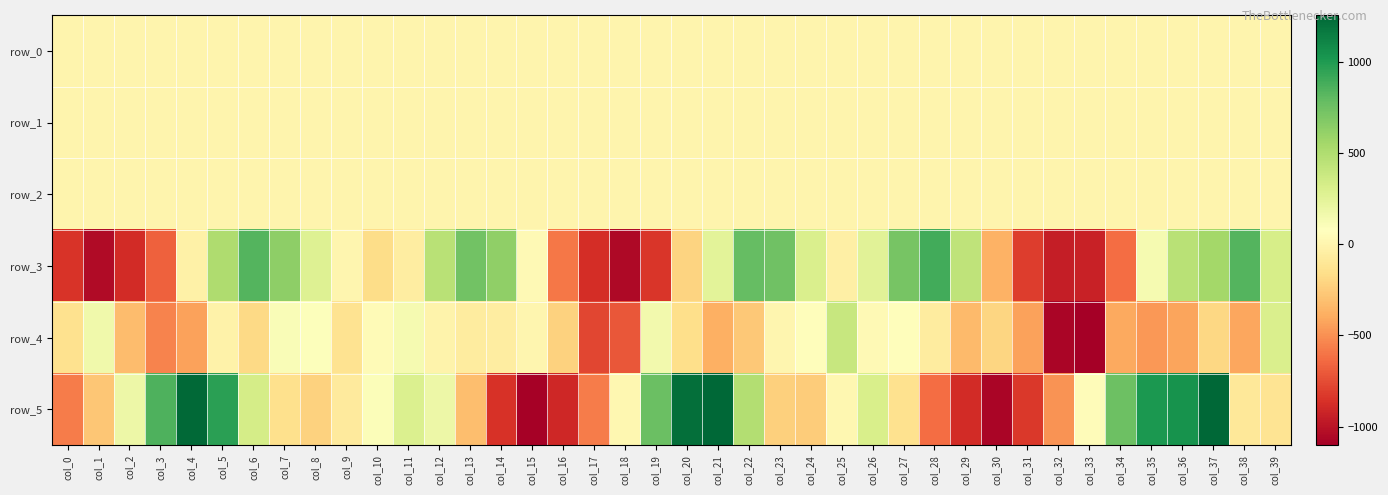

What is the highest value of the row_5 series?

1260.4